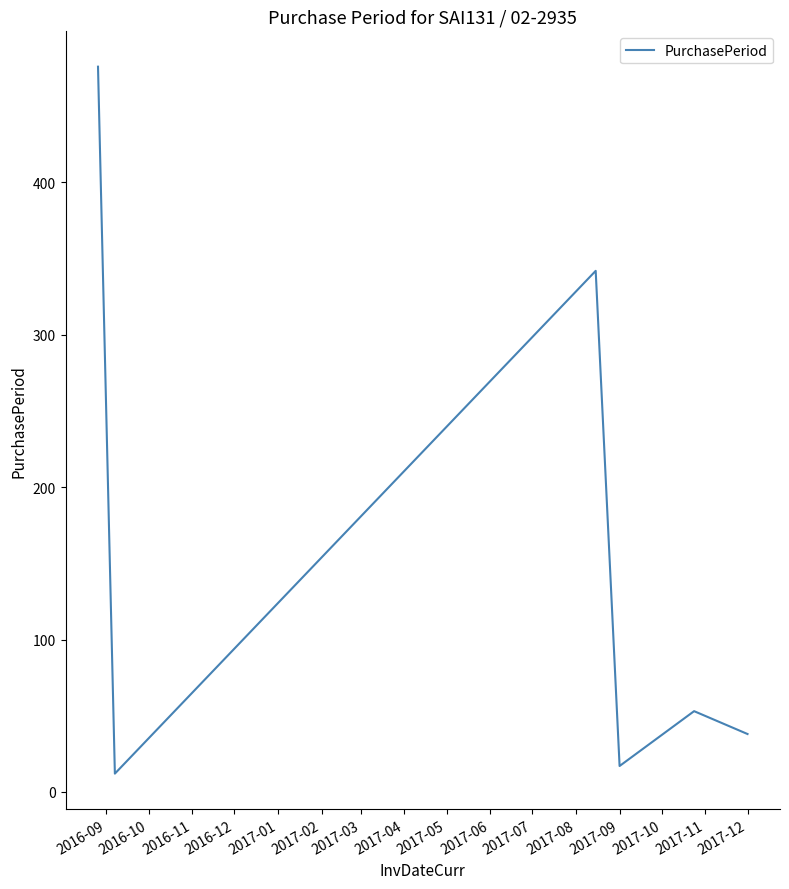

How many interior local peaks (higher than both neighbors) does the data have?

2